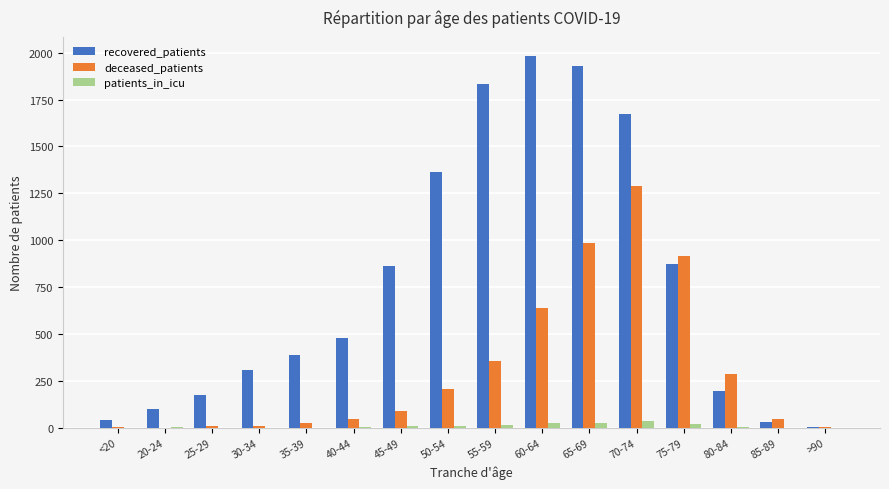

What is the sum of all recovered_patients values?

12246